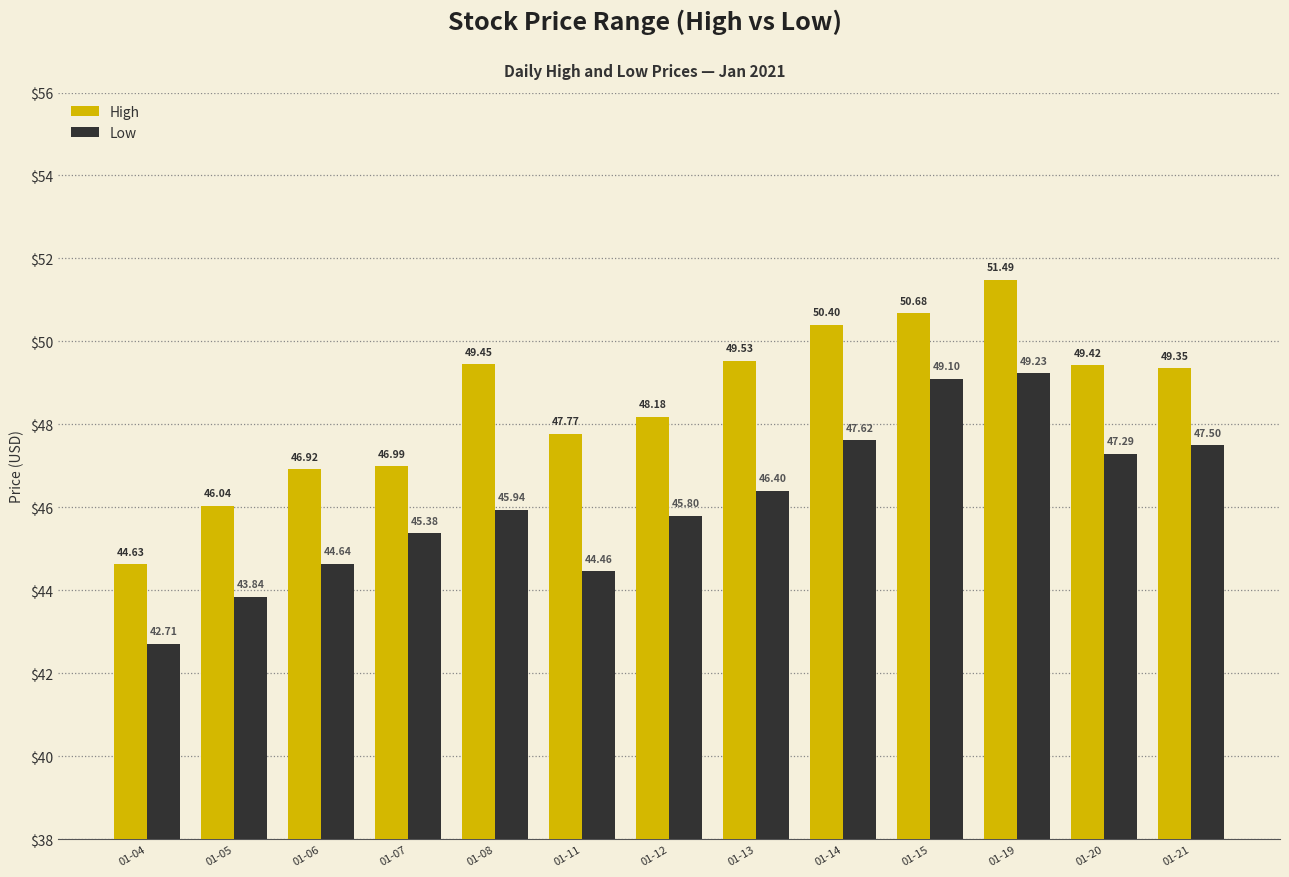

How many groups of bars are there?

13